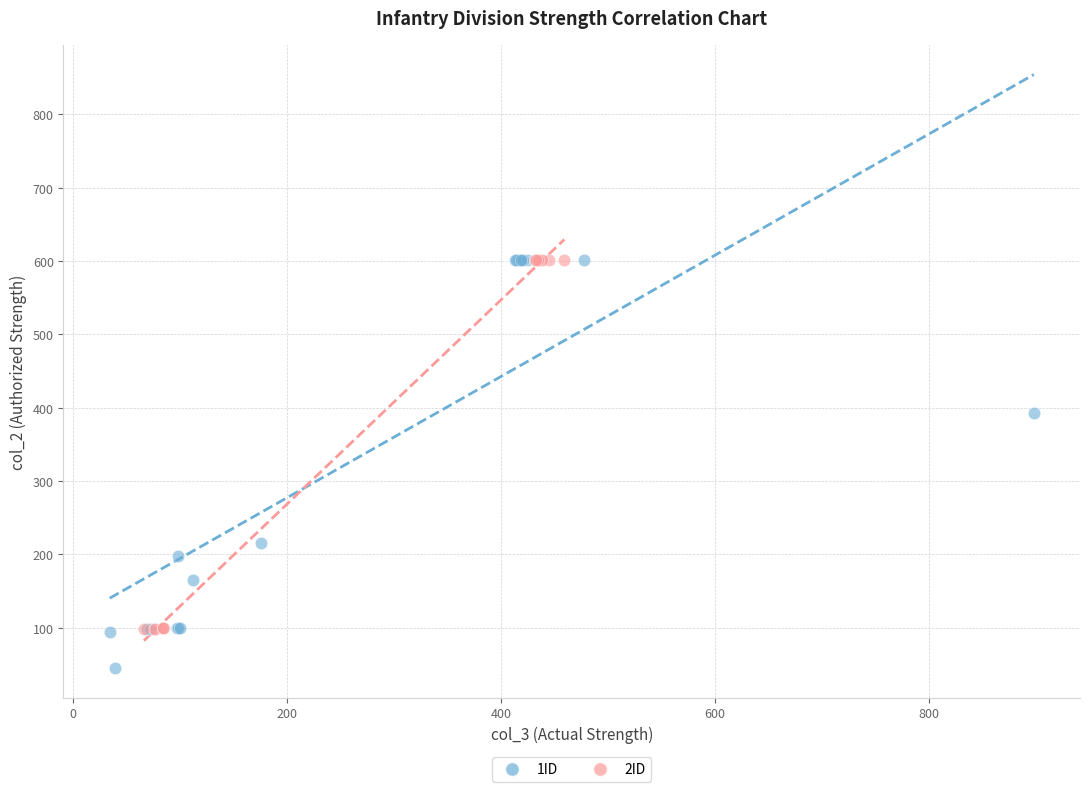

Which series reaches the minimum Y coordinate?

1ID